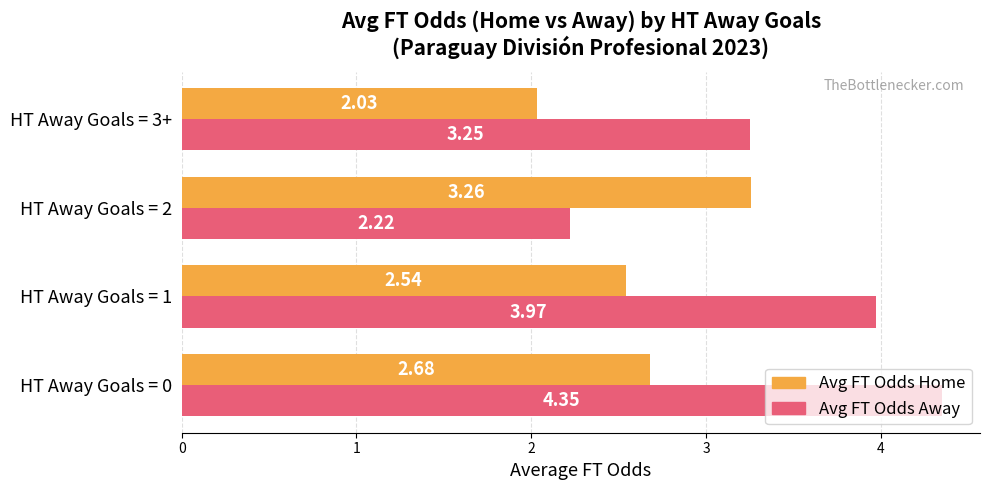

What are all the series names shown in the legend?

Avg FT Odds Home, Avg FT Odds Away